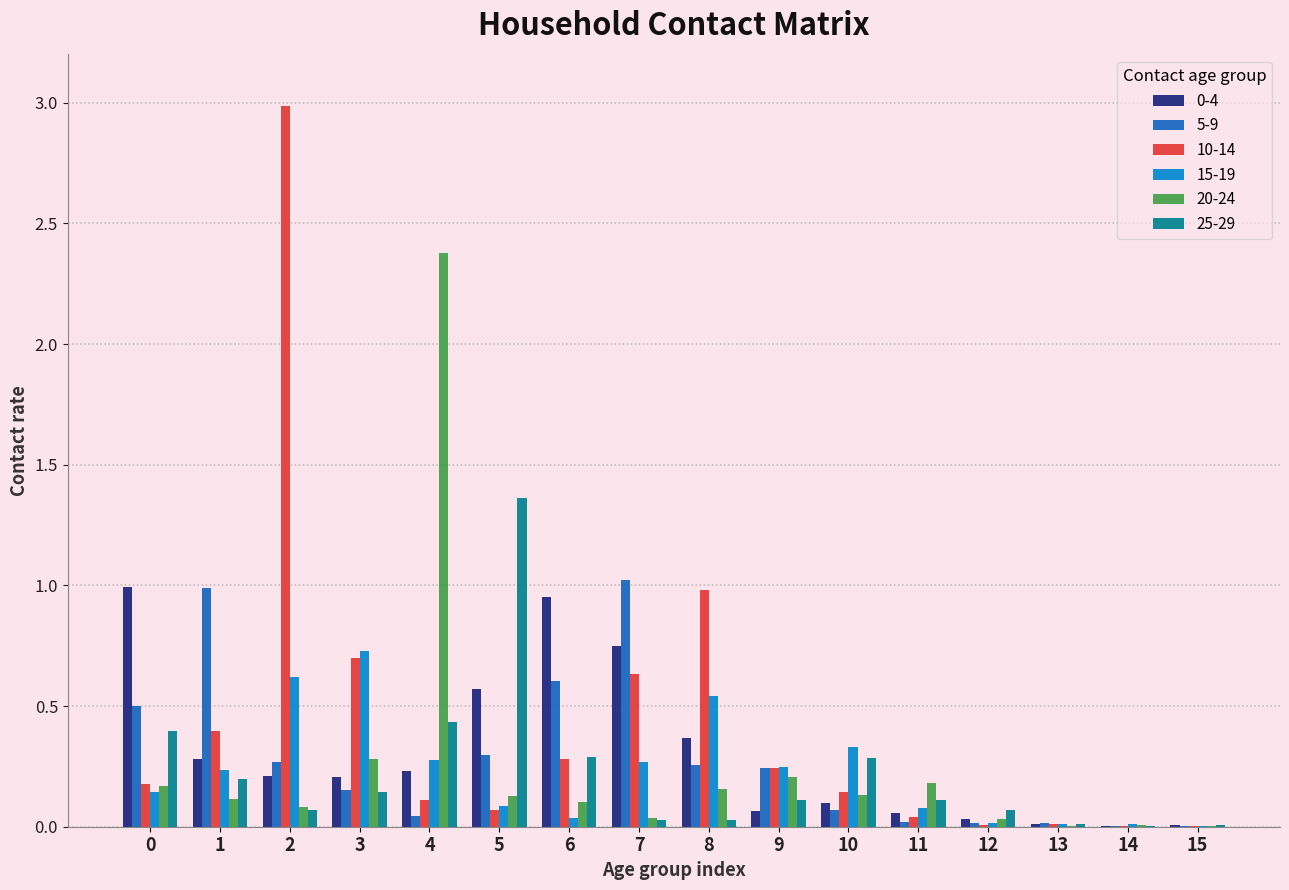

Is the value of 5-9 at 8 greater than the value of 20-24 at 11?

Yes